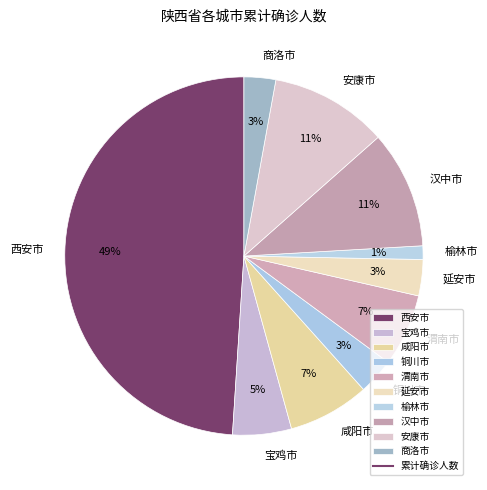

To the nearest percent, what is the average slice percentage?

10%